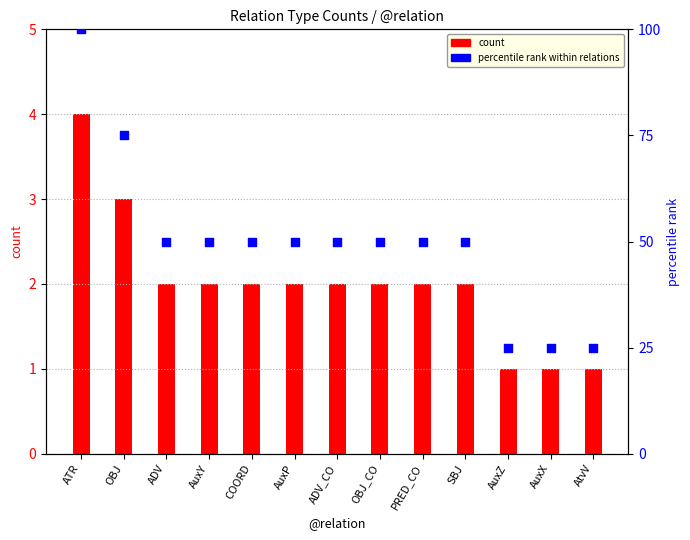

Is the value of count at OBJ greater than the value of percentile rank at ADV?

No